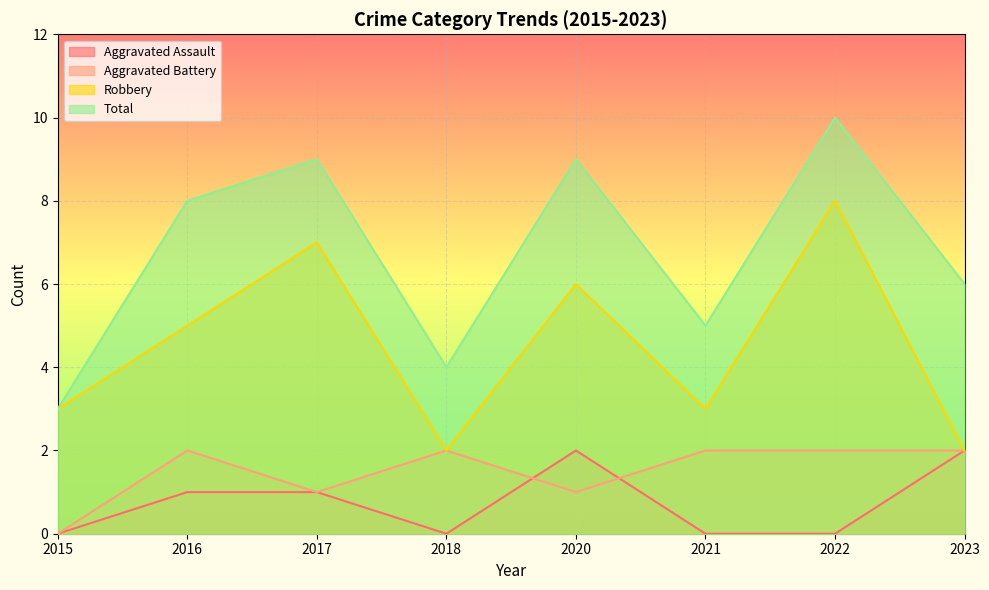

Between 2018 and 2016, which is larger?

2016